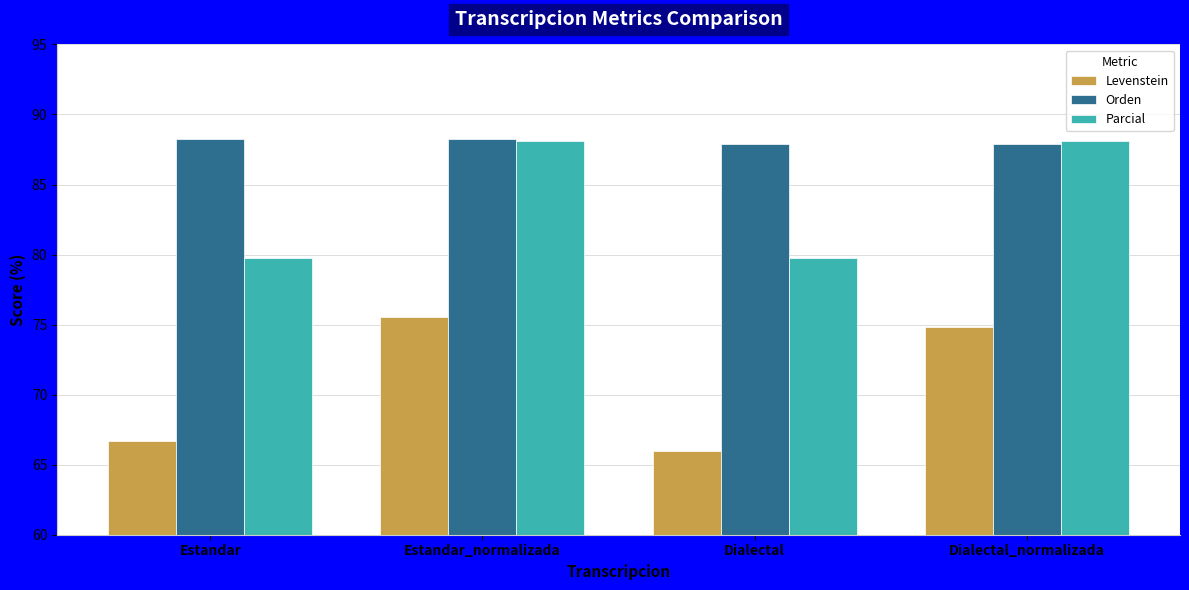

How many bars are there in each group?

3